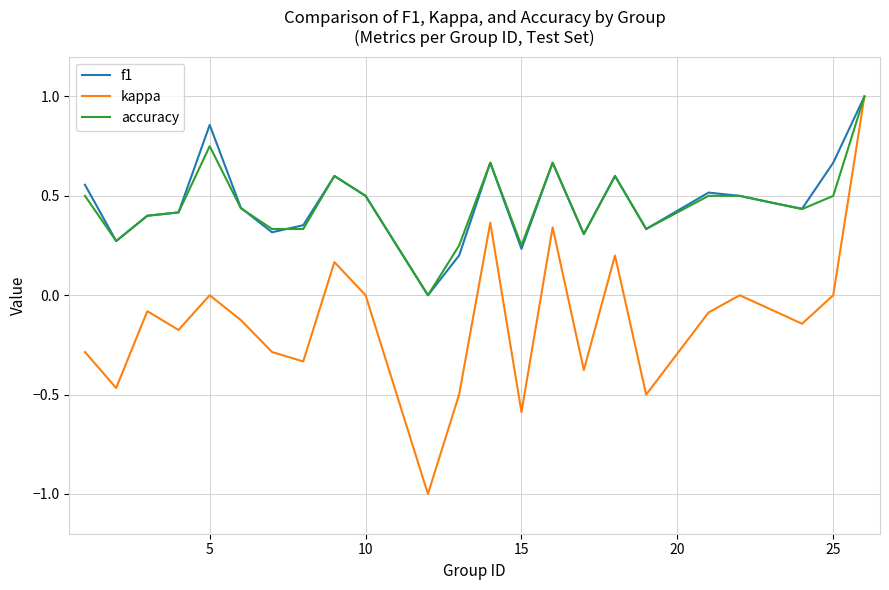

What are all the series names shown in the legend?

f1, kappa, accuracy